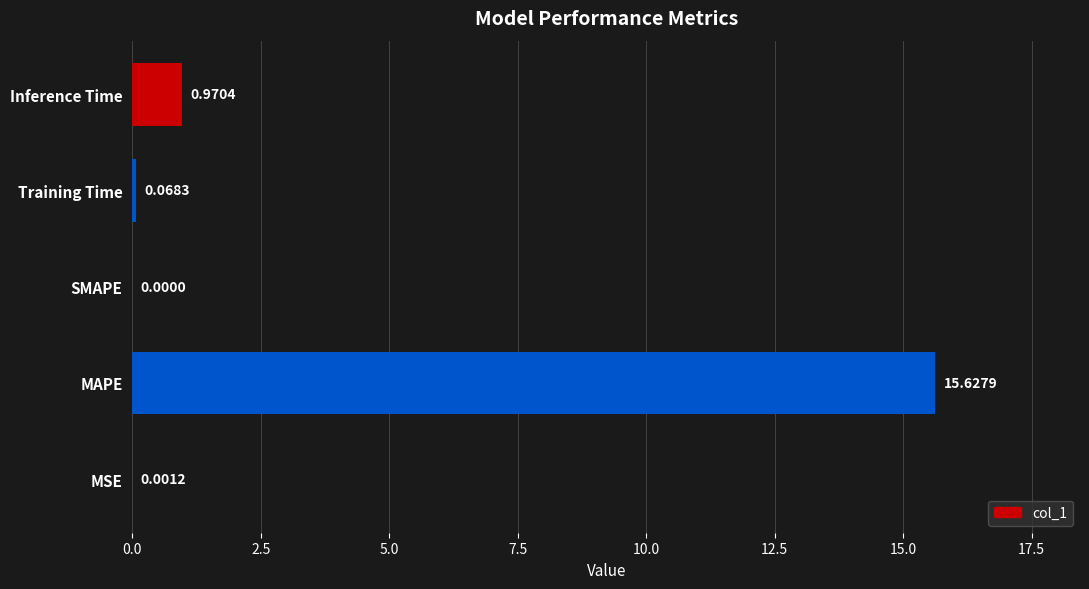

Where is the data nearest to the value 7?

Inference Time